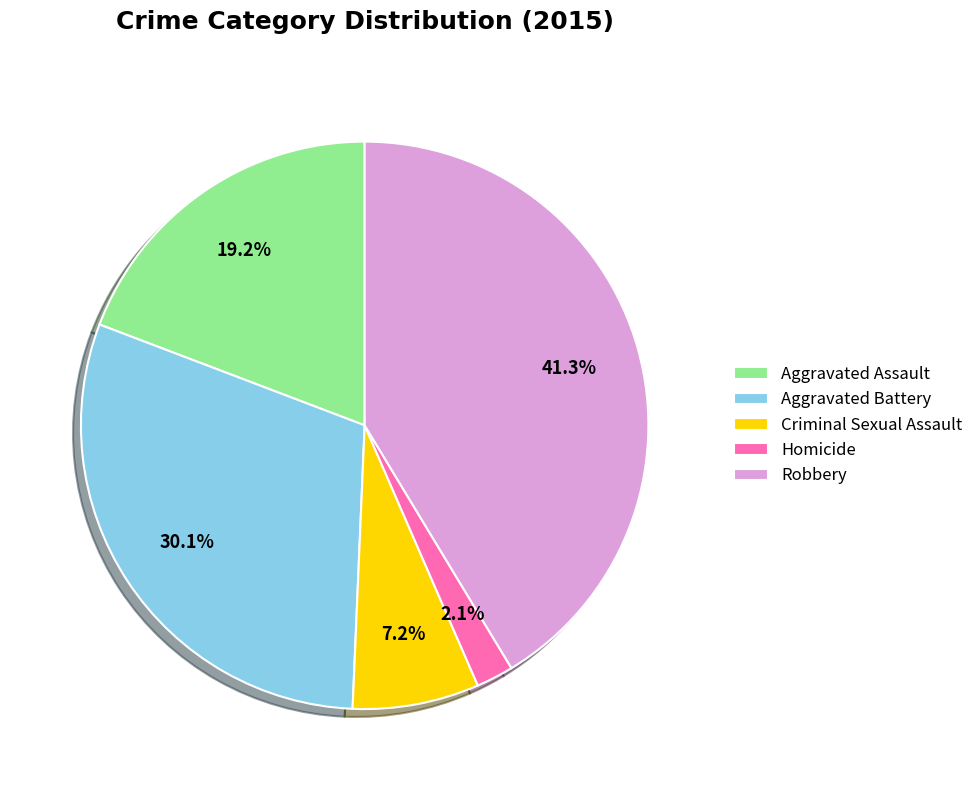

To the nearest percent, what is the combined percentage of Aggravated Assault and Homicide?

21%